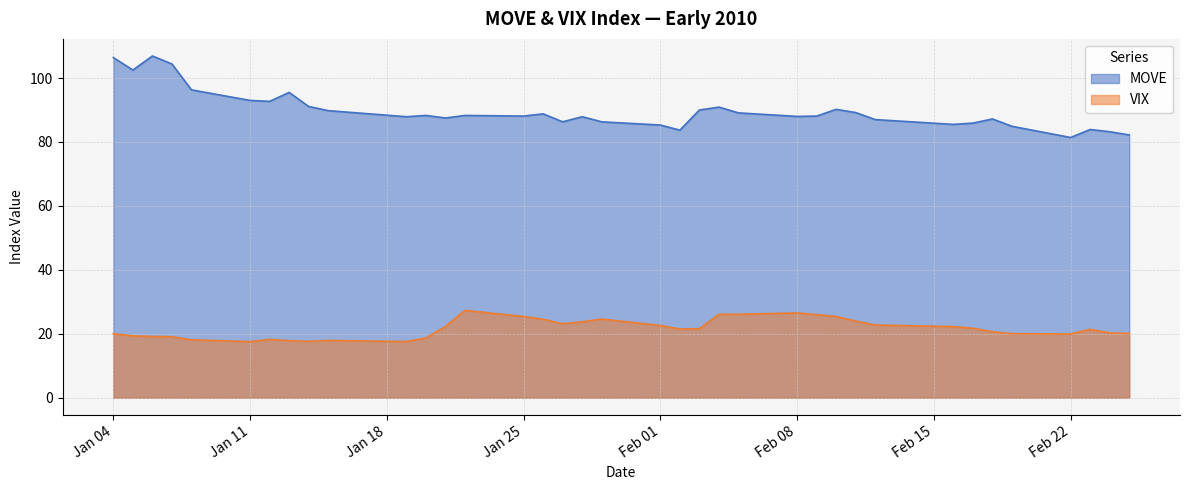

Where is VIX nearest to the value 22?

2010-02-16